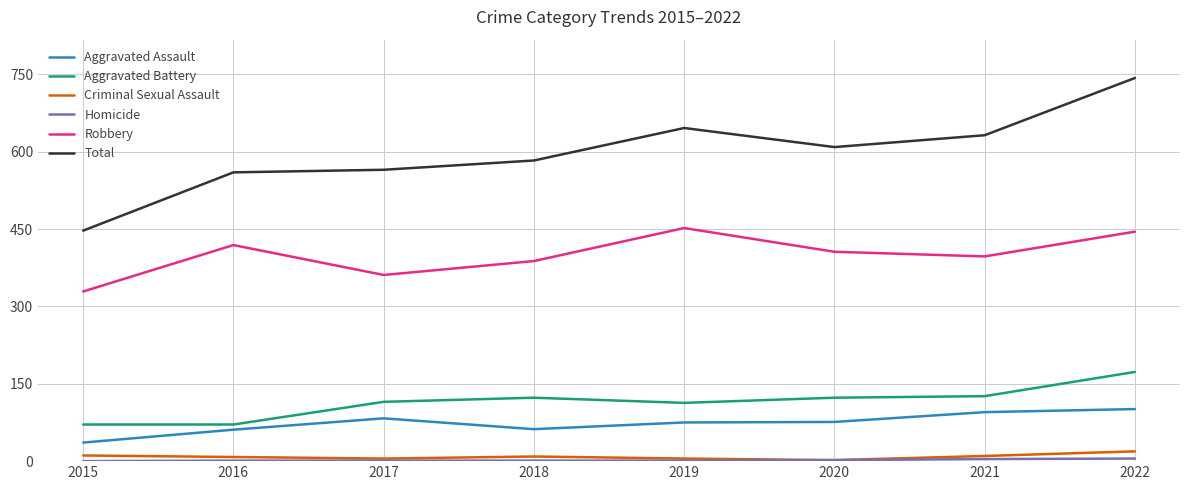

Which series has the widest spread of values?

Total